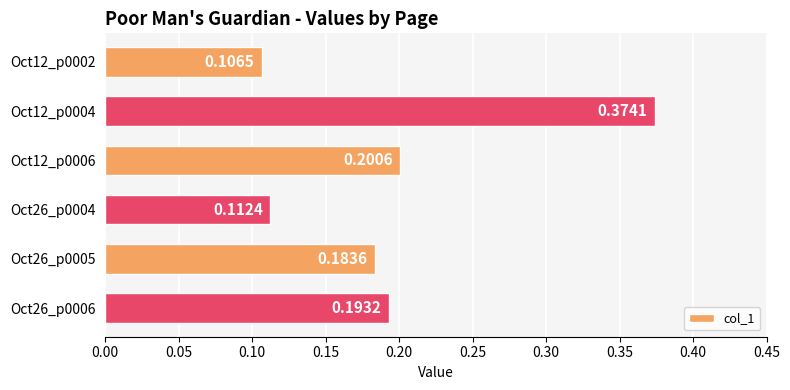

What is the sum of all values?

1.2